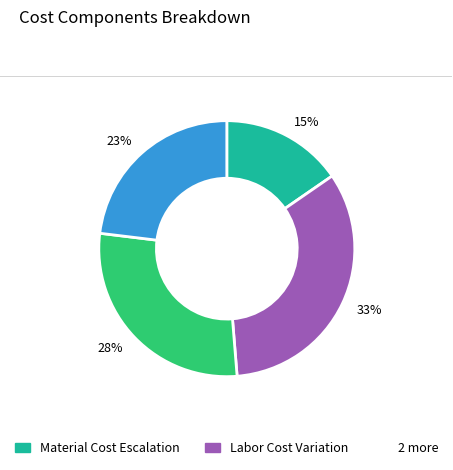

Is the sum of 28% and 15% greater than half?

No